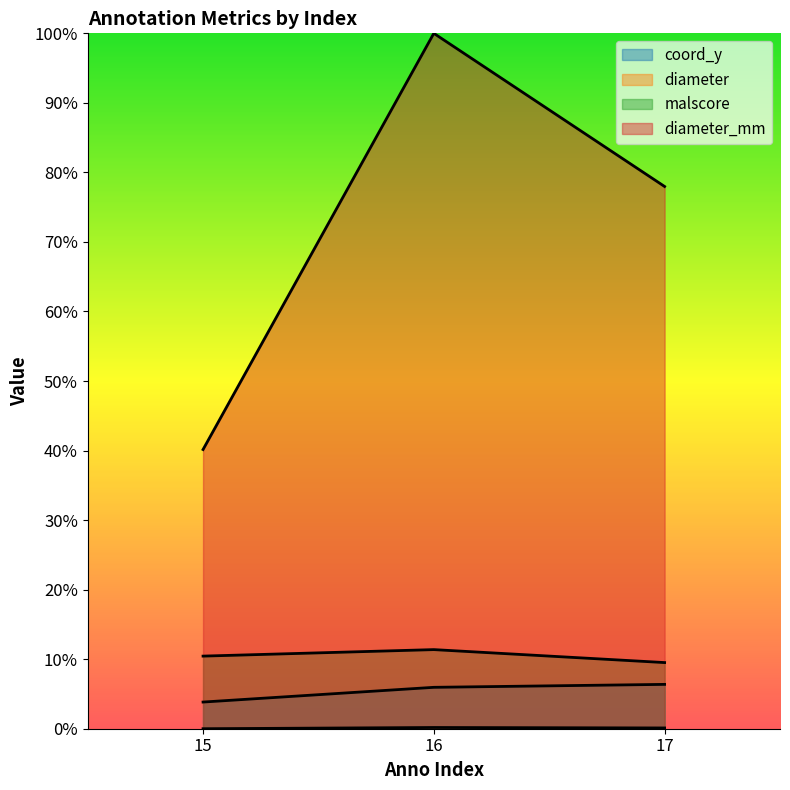

What is the value of the diameter_mm point at the 2nd from the left?

1.0